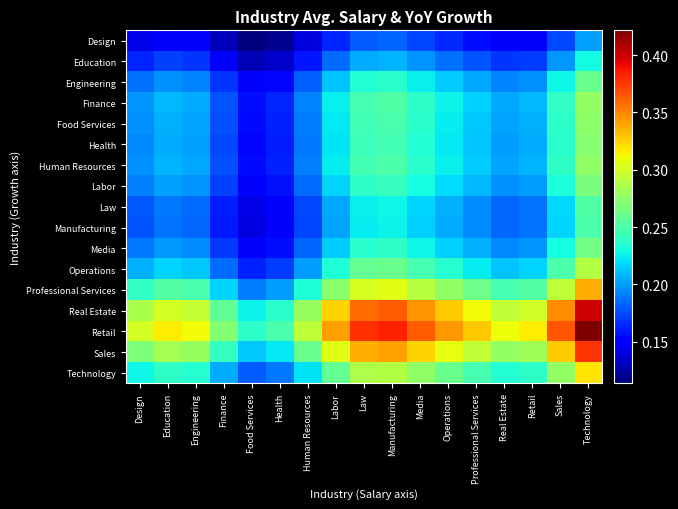

Which has a higher value, Technology or Operations?

Technology